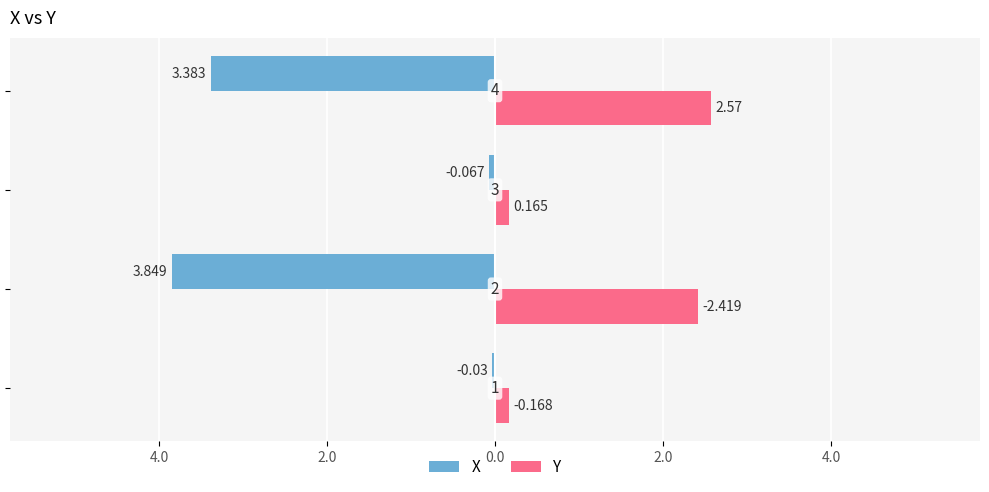

What is the difference between the maximum and minimum values in the Y series?

2.4